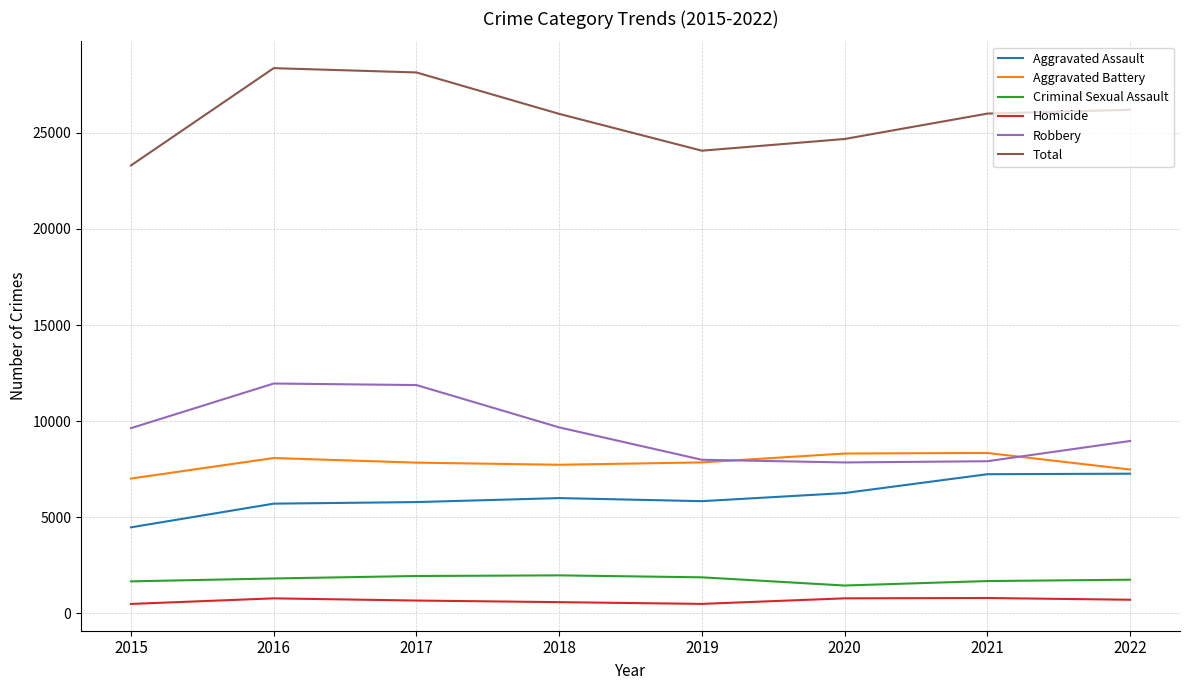

True or false: Aggravated Assault has a value of 8928 at 2018.

False